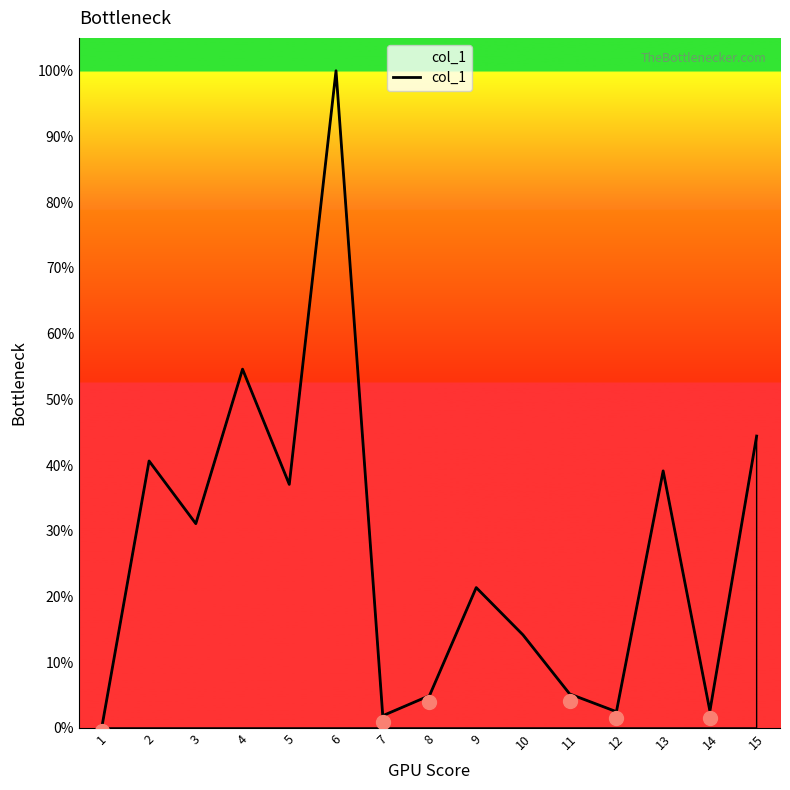

Approximately how many times larger is the value at 7 compared to 5?

0.1